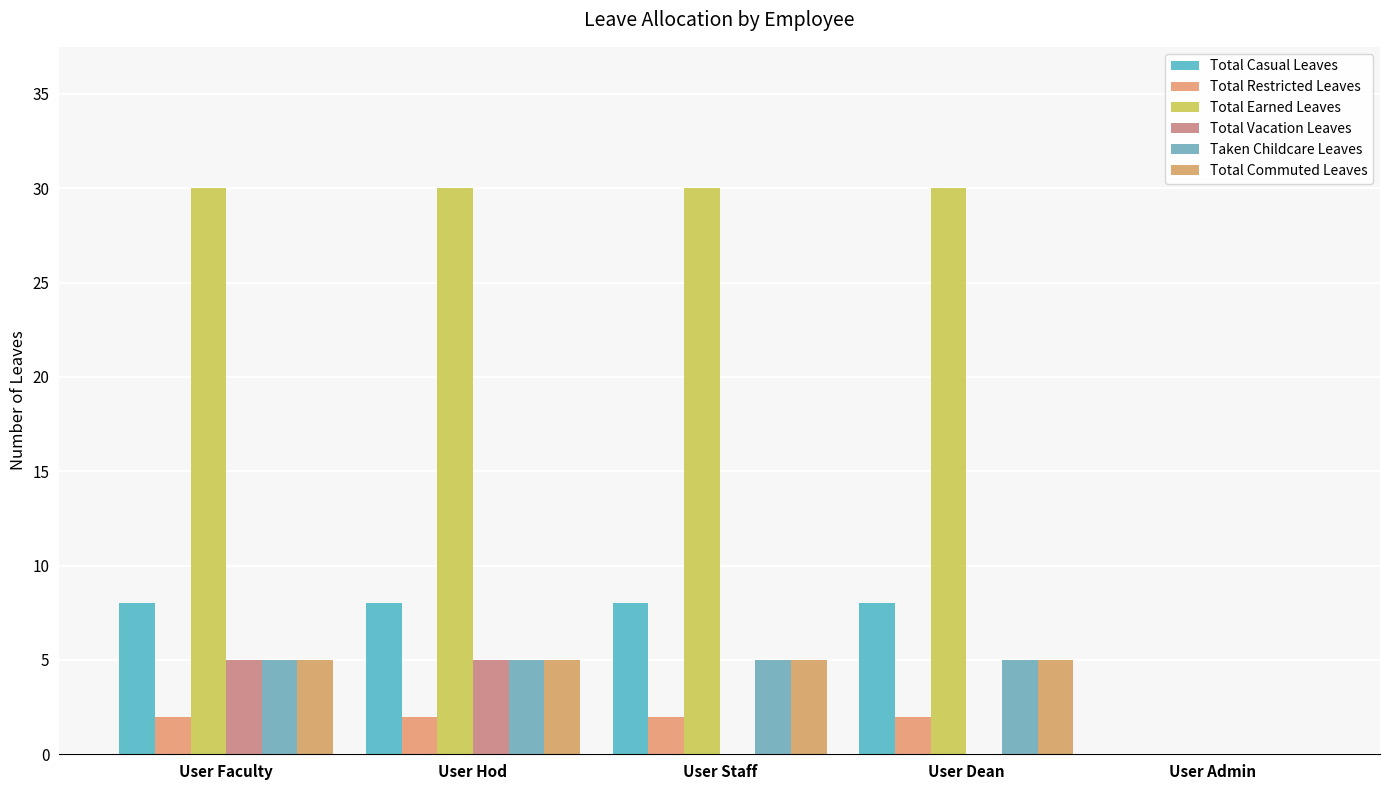

What is the average value of the Total Earned Leaves series?

24